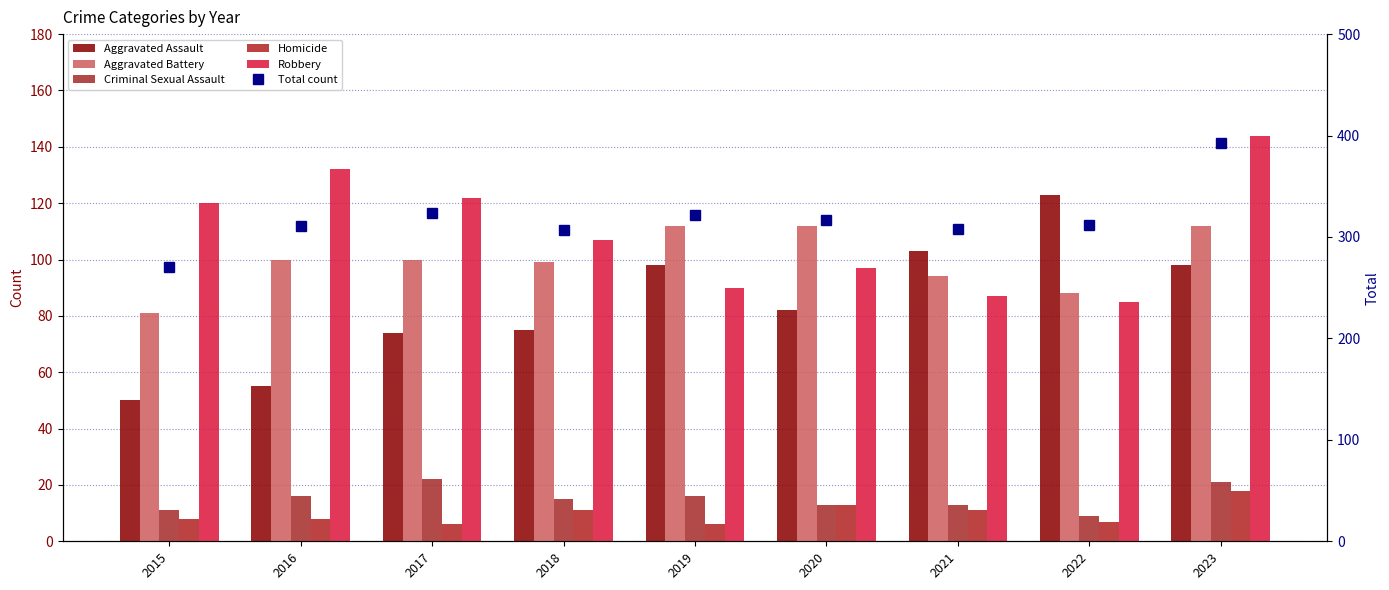

What are all the series names shown in the legend?

Aggravated Assault, Aggravated Battery, Criminal Sexual Assault, Homicide, Robbery, Total count